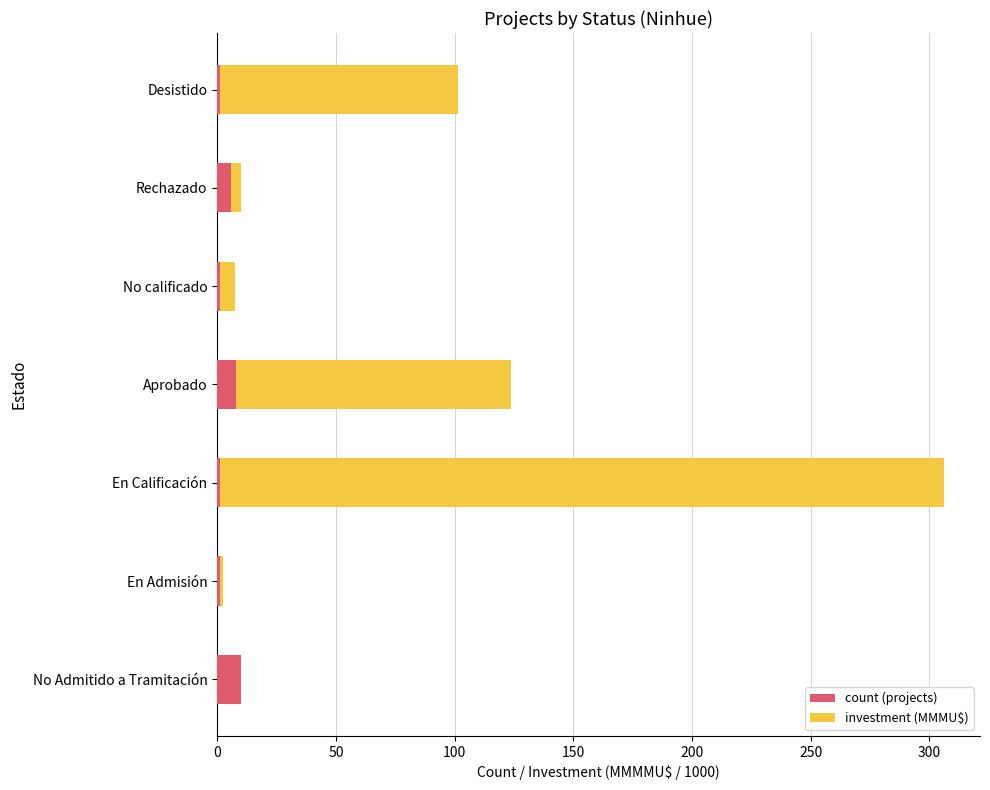

What is the highest value of the count (projects) series?

10.0